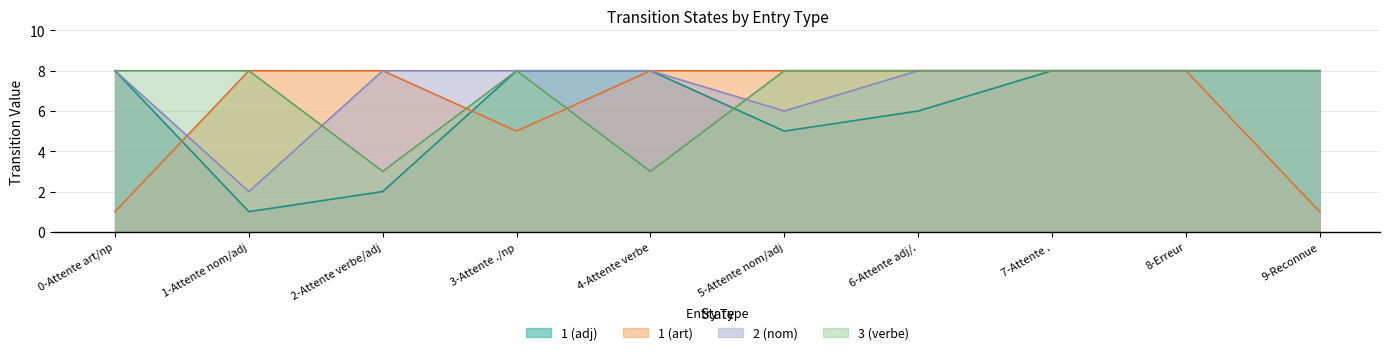

Which series has the widest spread of values?

1 (adj)